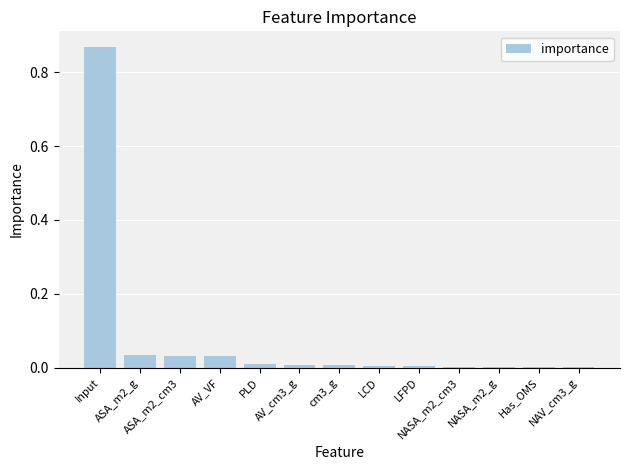

What is the sum of all values?

1.0